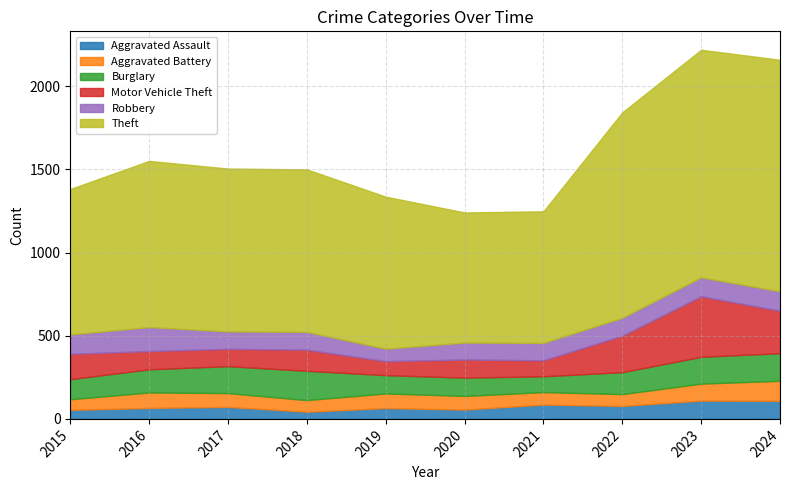

What is the value of the Robbery point at the 4th from the left?

107